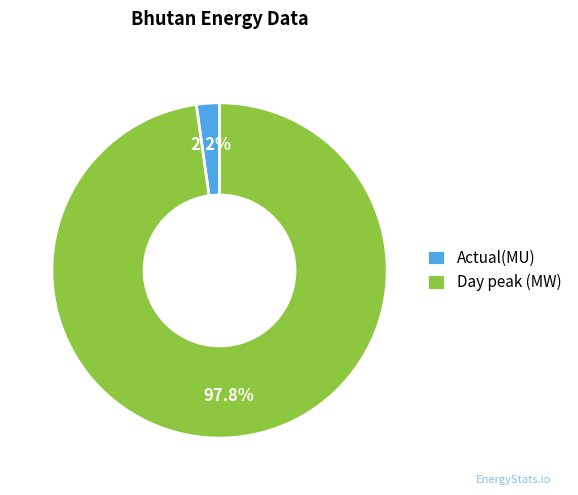

Combined, do Day peak (MW) and Actual(MU) account for over 50%?

Yes